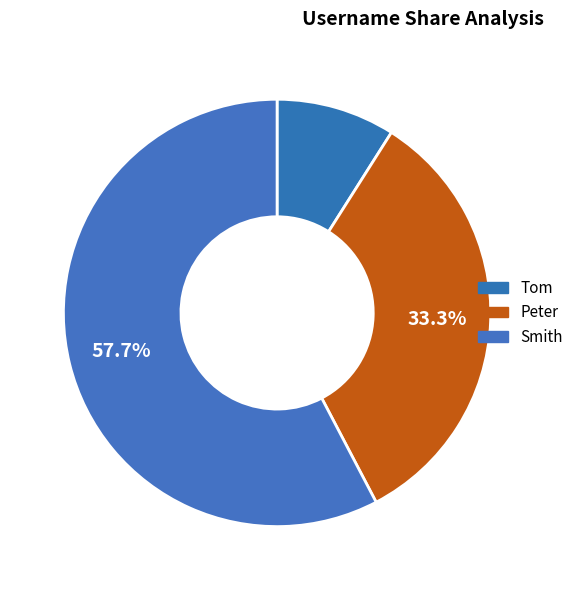

What is the total percentage of Peter and Smith?

91.0%